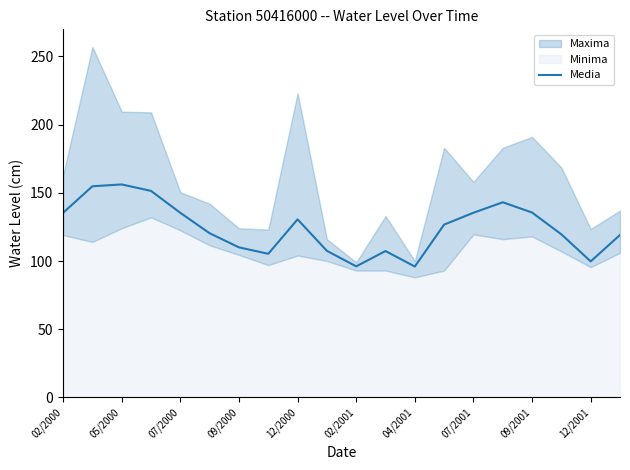

The value of Media at 09/2000 is 110.0. True or false?

True